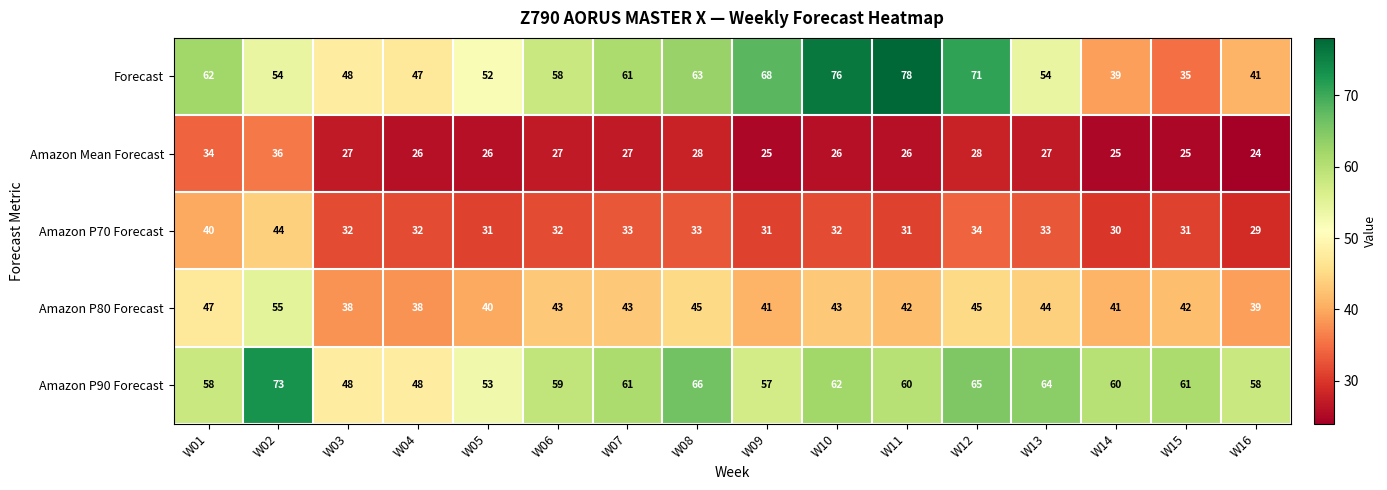

The value of Amazon P80 Forecast at W11 is 24. True or false?

False